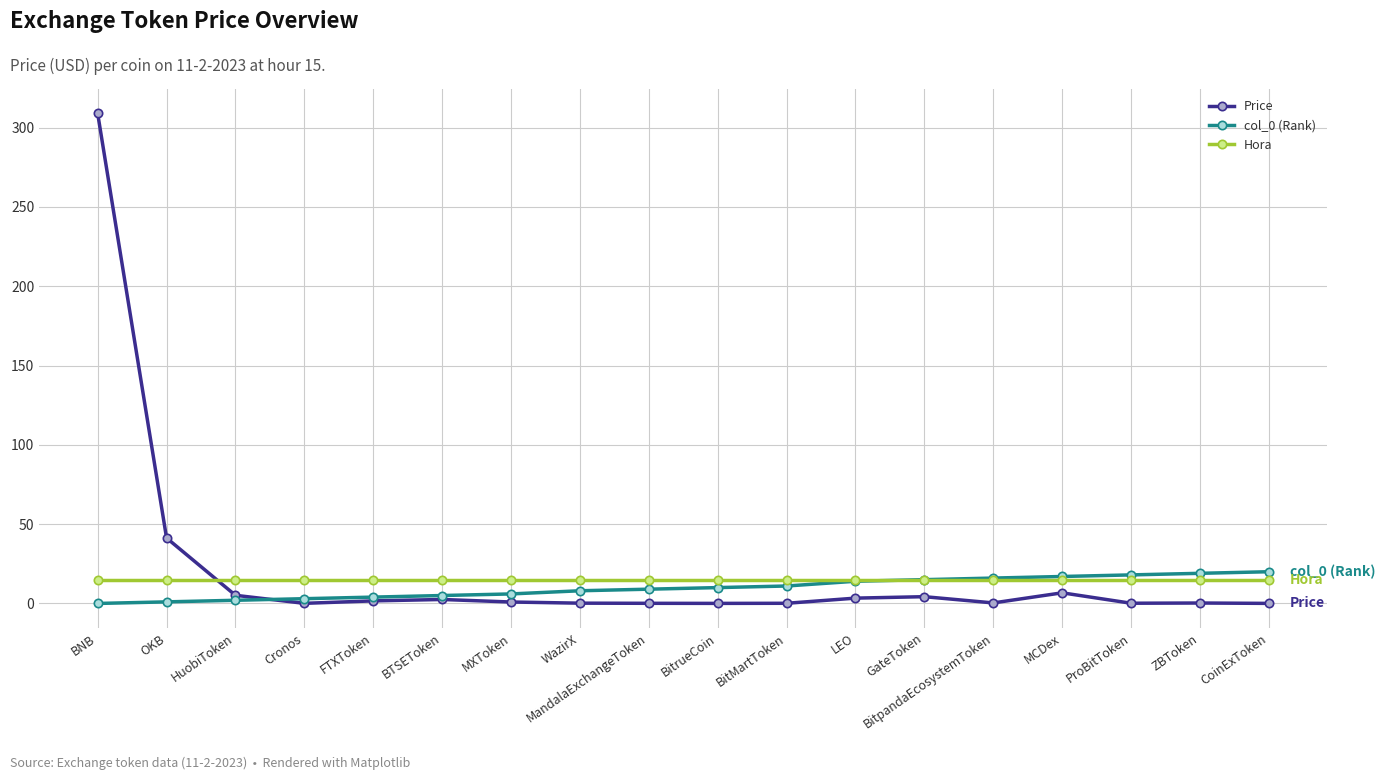

What is the label of the 16th point from the left?

ProBitToken